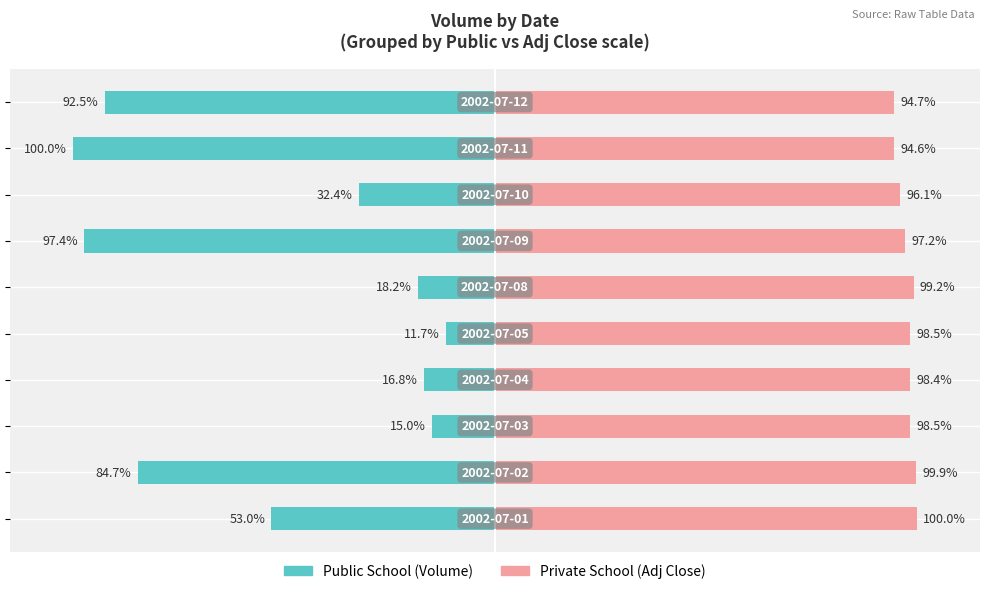

Reading left to right, list all the values displayed in this chart.

Public School: -53.0	-84.7	-15.0	-16.8	-11.7	-18.2	-97.4	-32.4	-100.0	-92.5
Private School: 100.0	99.9	98.5	98.4	98.5	99.2	97.2	96.1	94.6	94.7